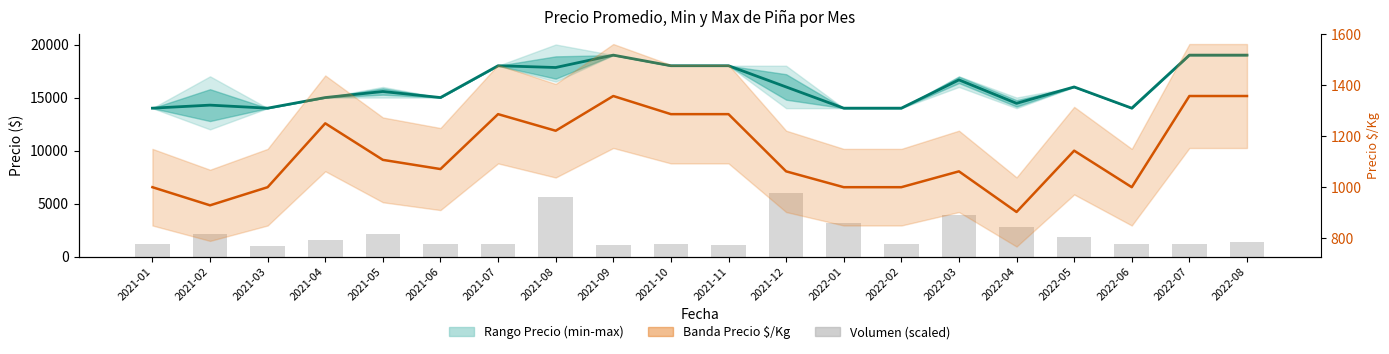

What is the difference between the Precio $/Kg values at 2021-05 and 2021-04?

143.0